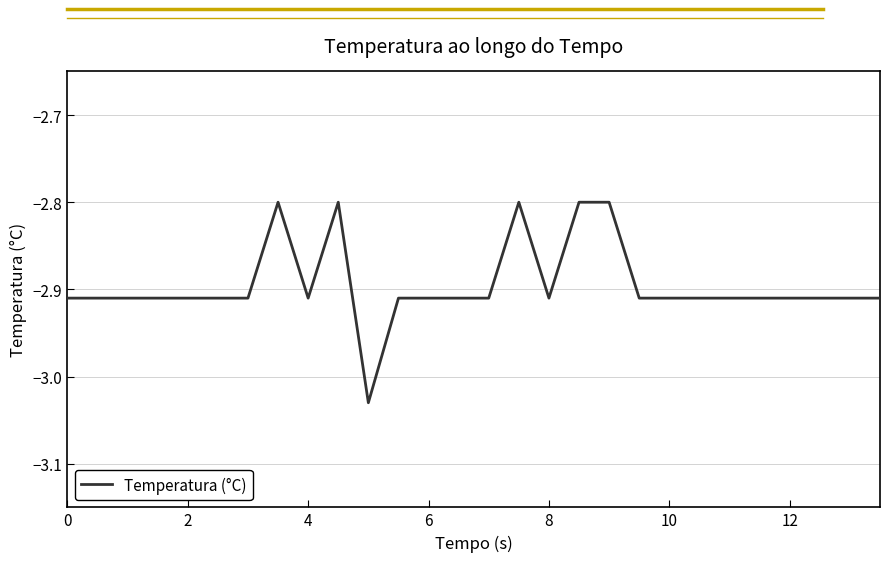

What is the greatest value displayed?

-2.8